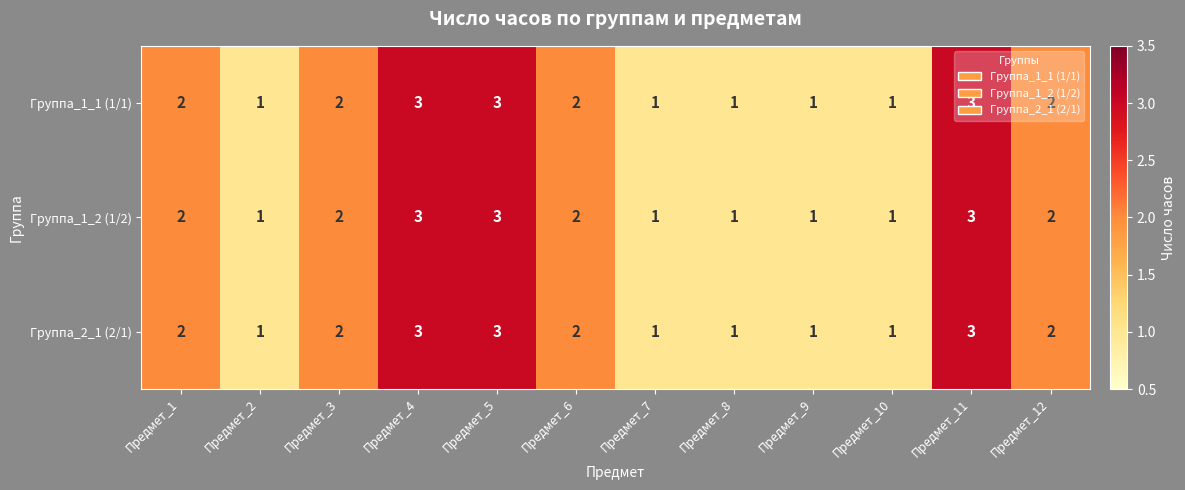

Count the number of data series in this chart.

3